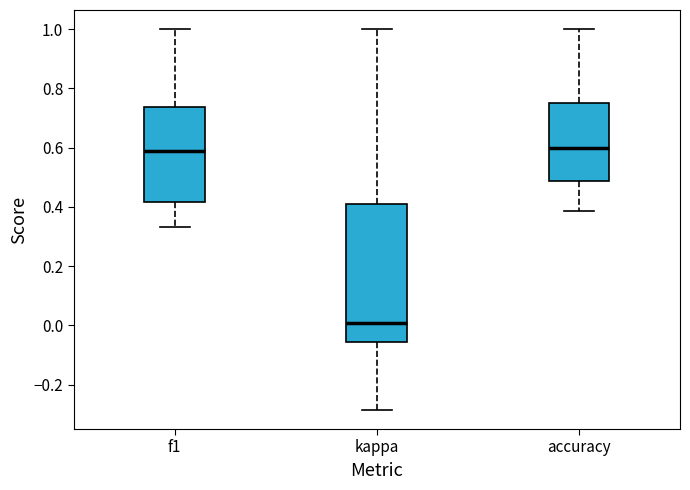

Which box is the tallest, from its lower edge to its upper edge?

kappa